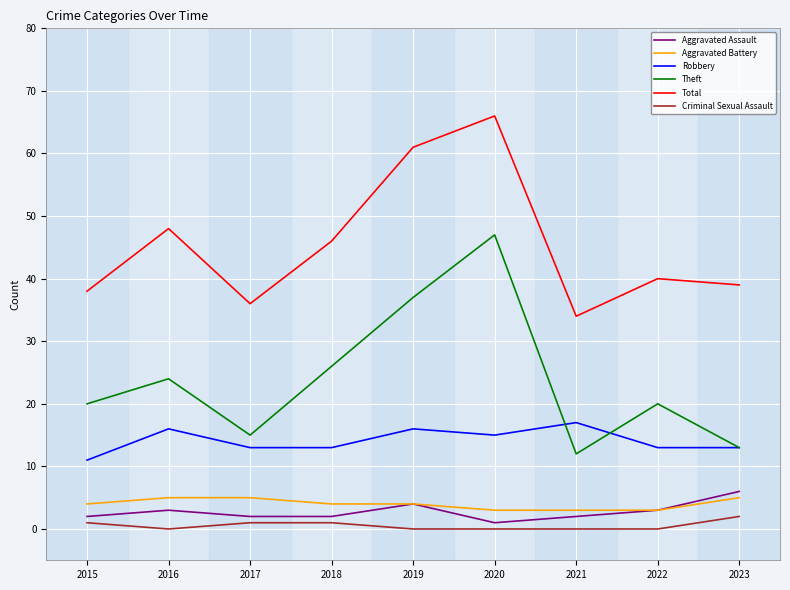

Is the value of Total at 2016 greater than the value of Robbery at 2021?

Yes